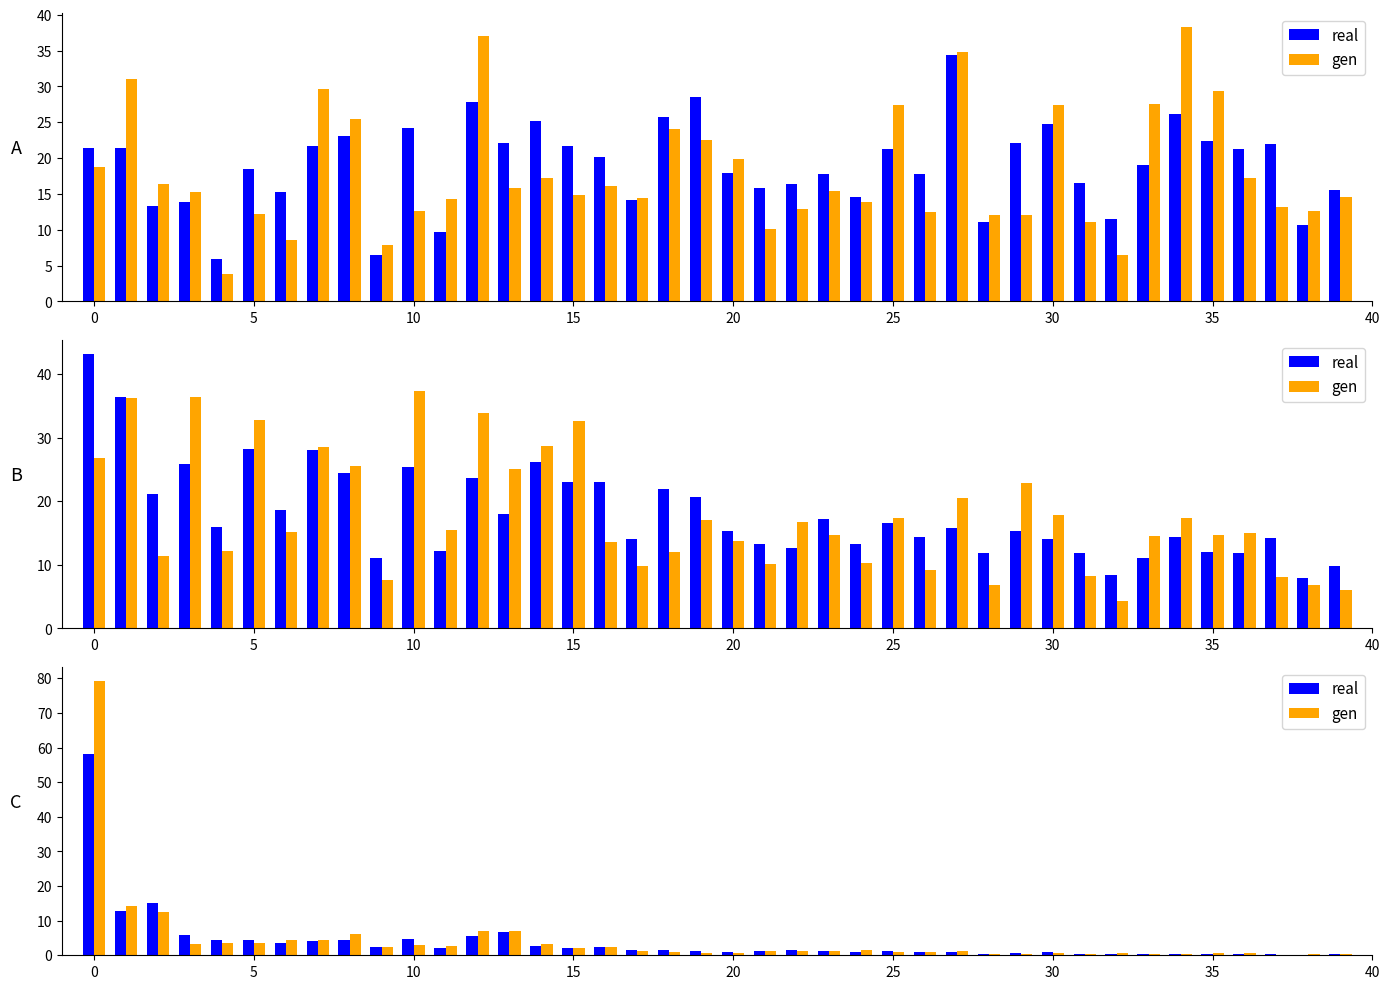

At which label is real closest to 29?

5